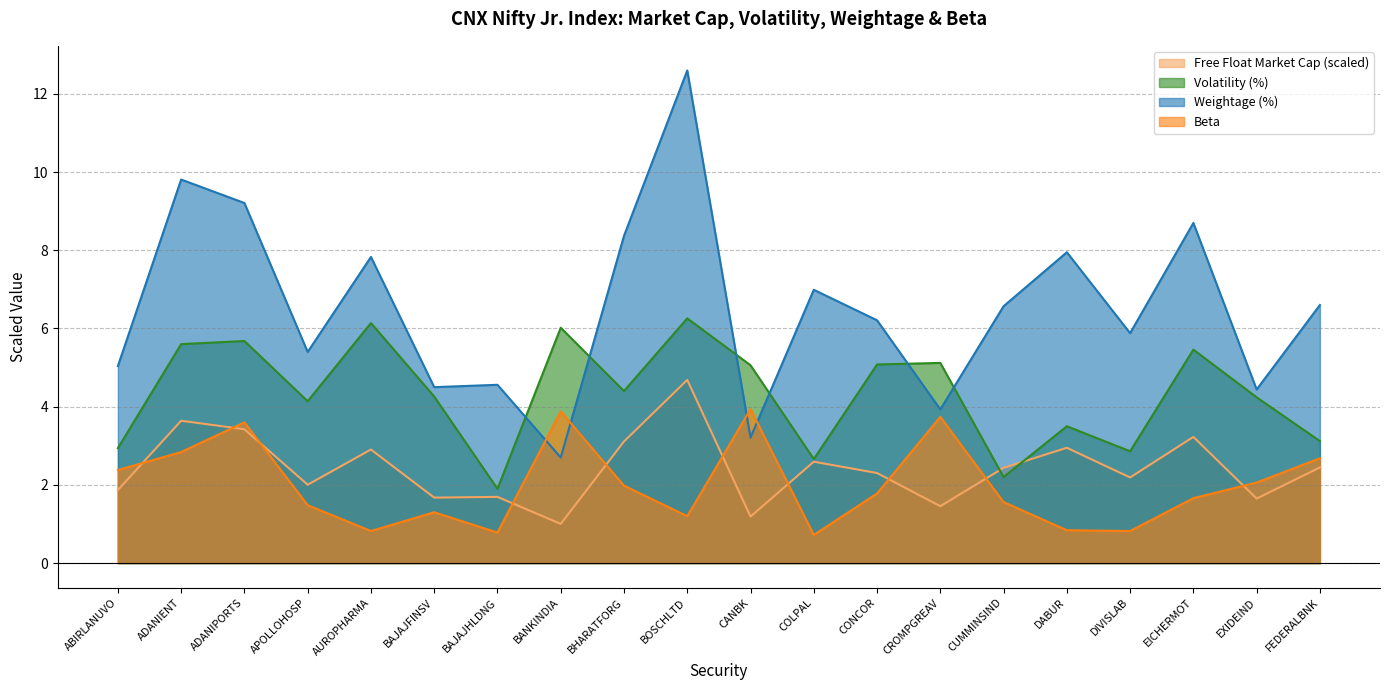

List the labels in order of Beta value, largest first.

CANBK, BANKINDIA, CROMPGREAV, ADANIPORTS, ADANIENT, FEDERALBNK, ABIRLANUVO, EXIDEIND, BHARATFORG, CONCOR, EICHERMOT, CUMMINSIND, APOLLOHOSP, BAJAJFINSV, BOSCHLTD, DABUR, AUROPHARMA, DIVISLAB, BAJAJHLDNG, COLPAL